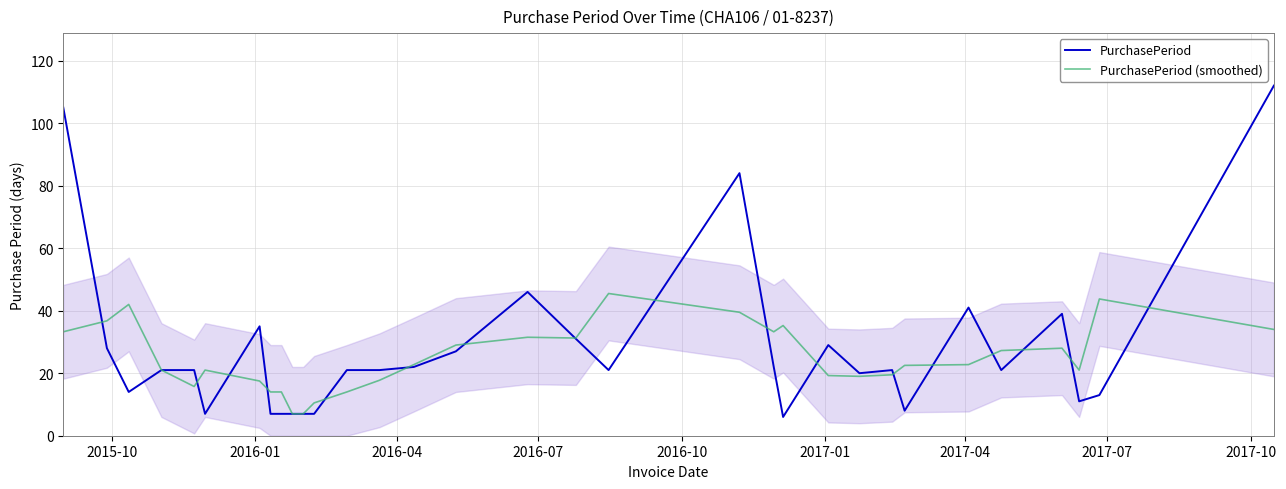

How many times do PurchasePeriod and PurchasePeriod (smoothed) cross each other?

17